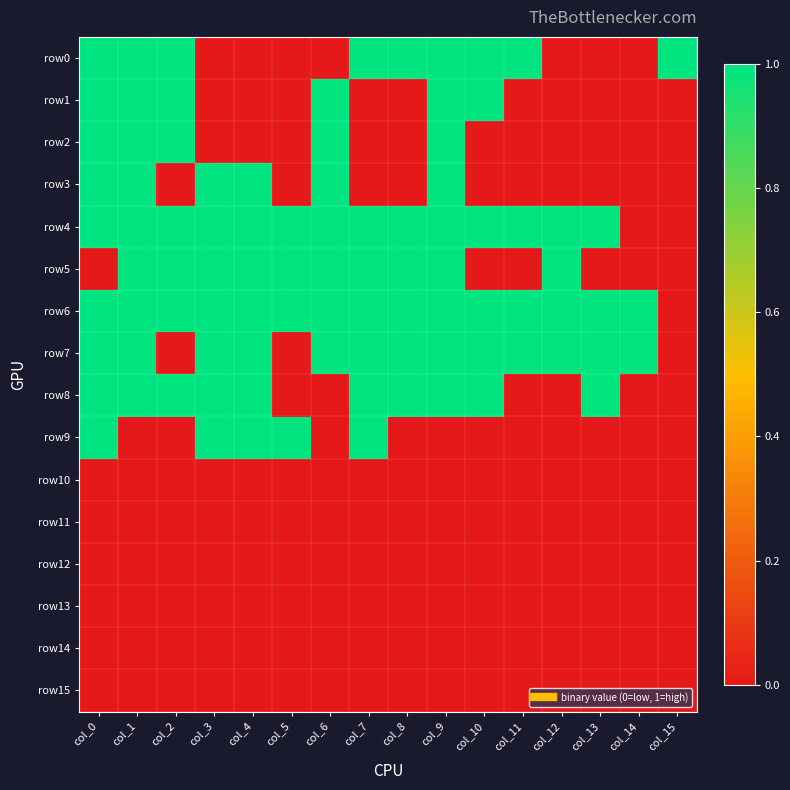

At col_10, list the series in order from largest to smallest.

row0, row1, row4, row6, row7, row8, row2, row3, row5, row9, row10, row11, row12, row13, row14, row15